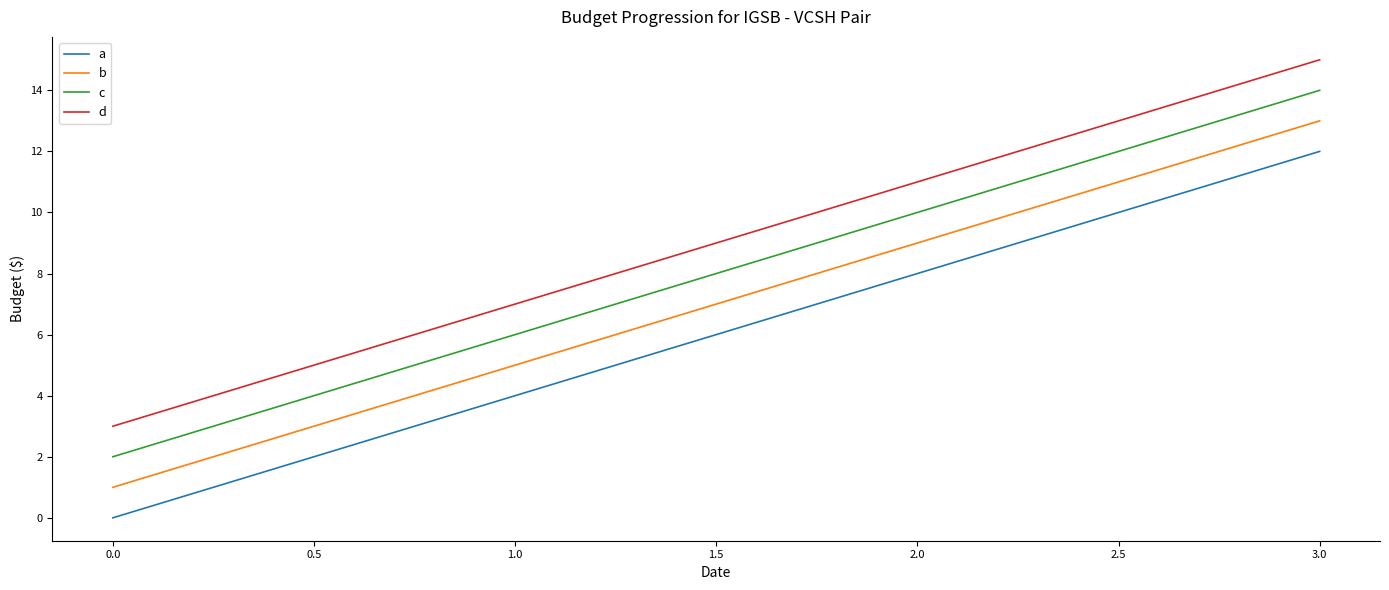

How many categories are shown in the chart?

4